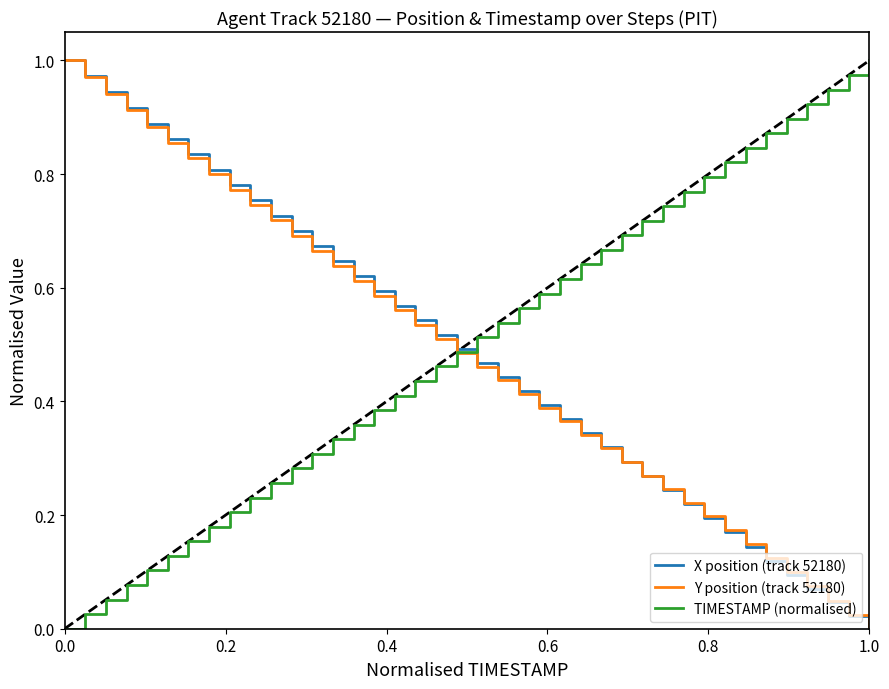

How many values in the Y position (track 52180) series exceed 0?

39